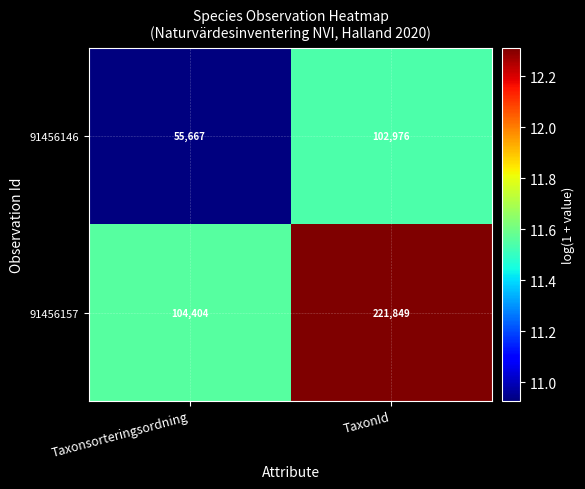

Rank the series at TaxonId from highest to lowest value.

91456157, 91456146